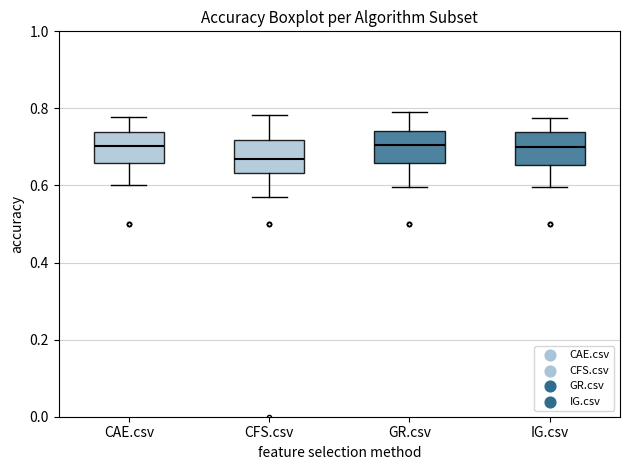

Where does the upper whisker of the box for CFS.csv end on the y-axis? The values are not printed on the chart, so give them approximately, as read against the axis.

0.78